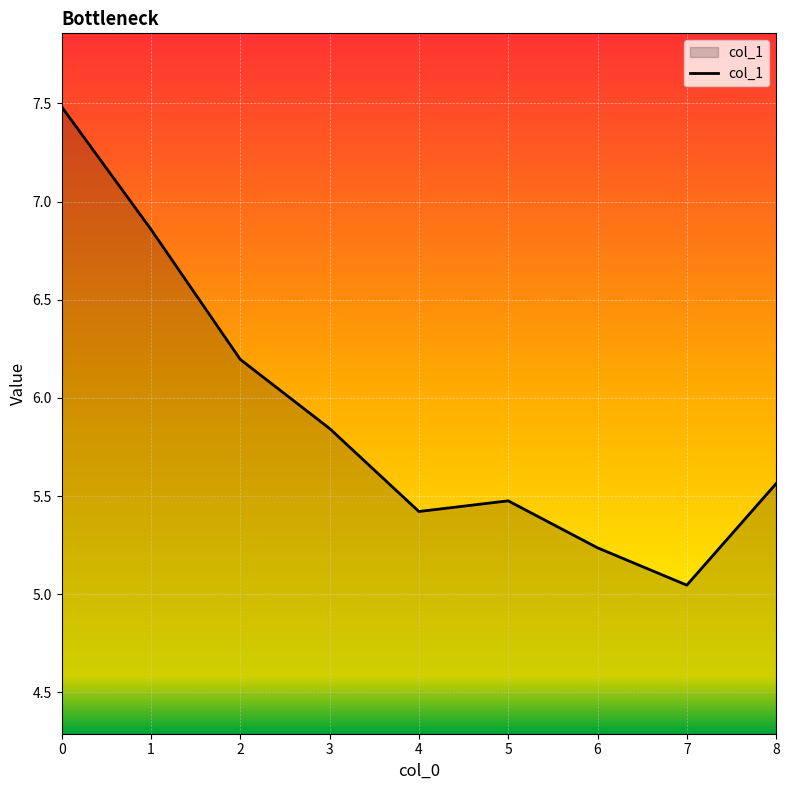

Where is the first local maximum?

5